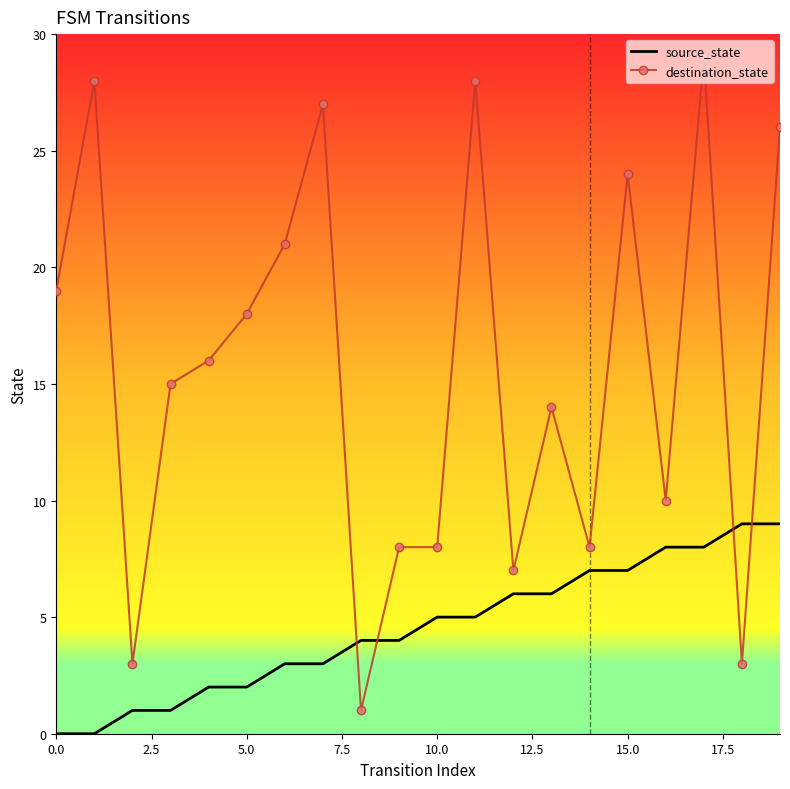

Reading right to left, what are all the values shown in this chart?

source_state: 9	9	8	8	7	7	6	6	5	5	4	4	3	3	2	2	1	1	0	0
destination_state: 26	3	29	10	24	8	14	7	28	8	8	1	27	21	18	16	15	3	28	19